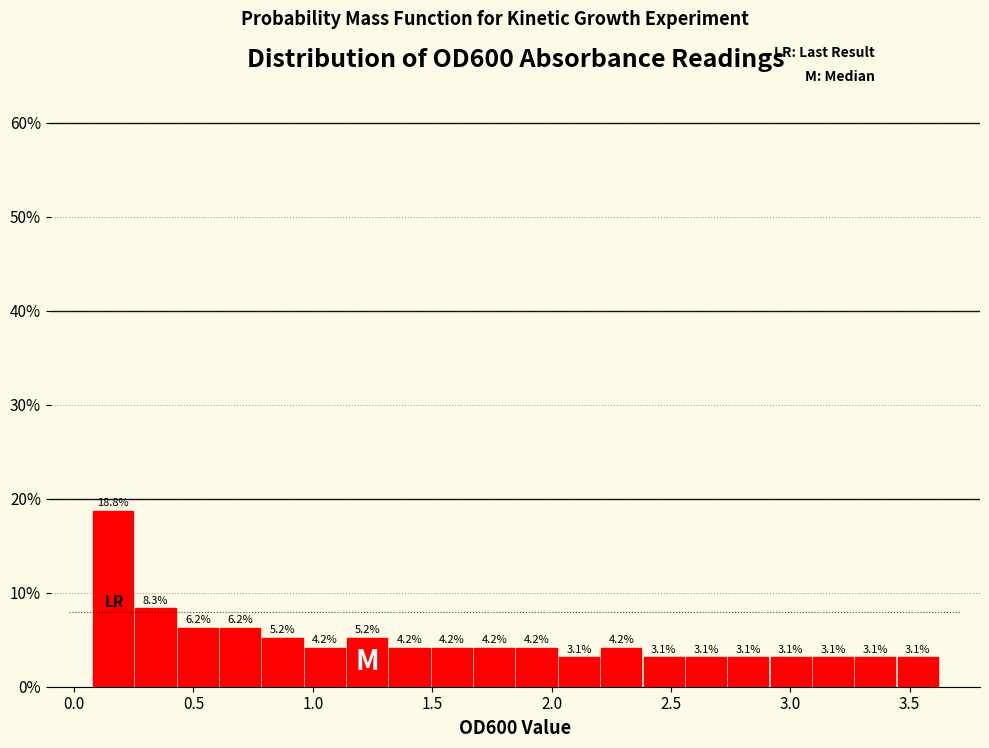

Read against the x-axis, roughly where is the centre of the tallest bar?

0.15